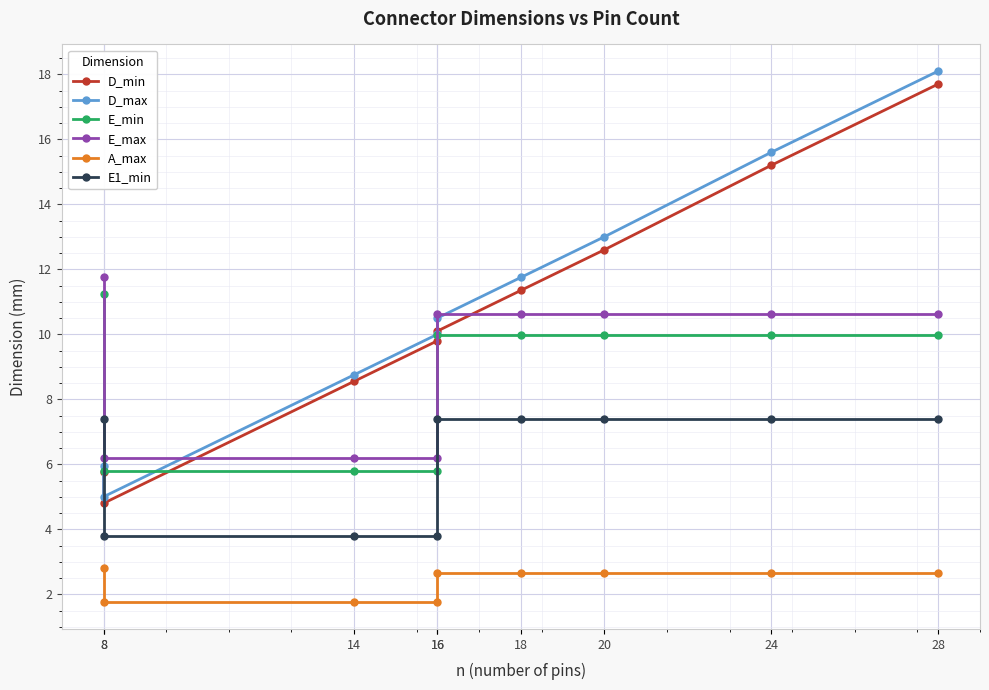

Count the number of data series in this chart.

6